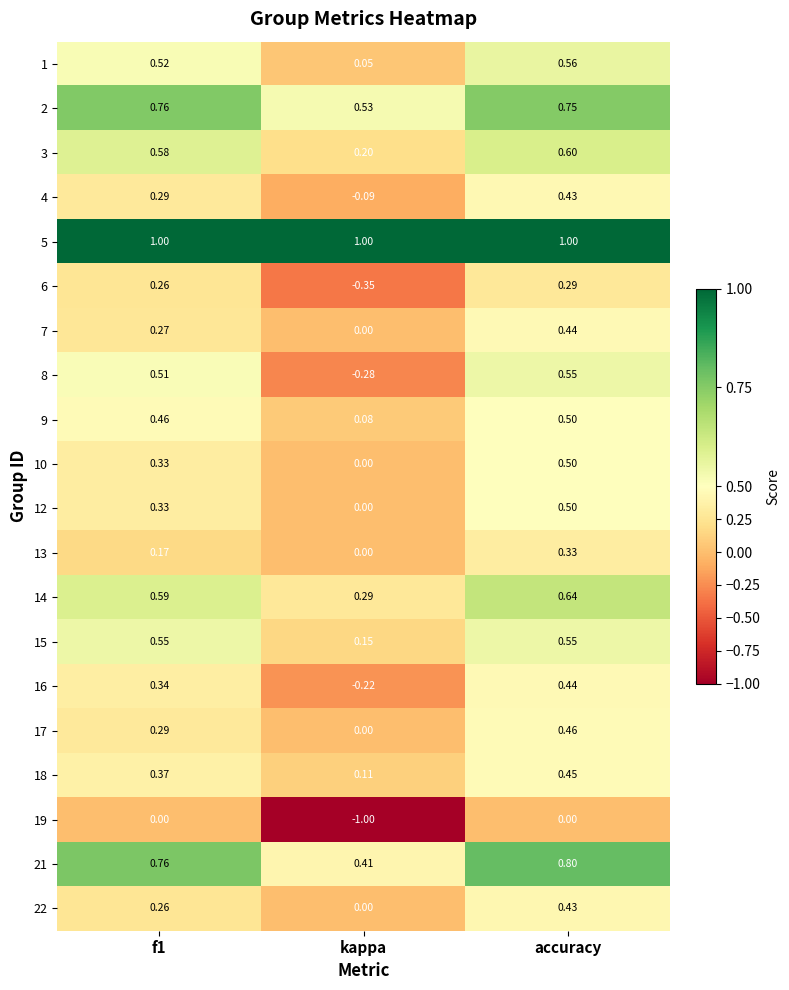

At how many categories does at least one series exceed 0?

3